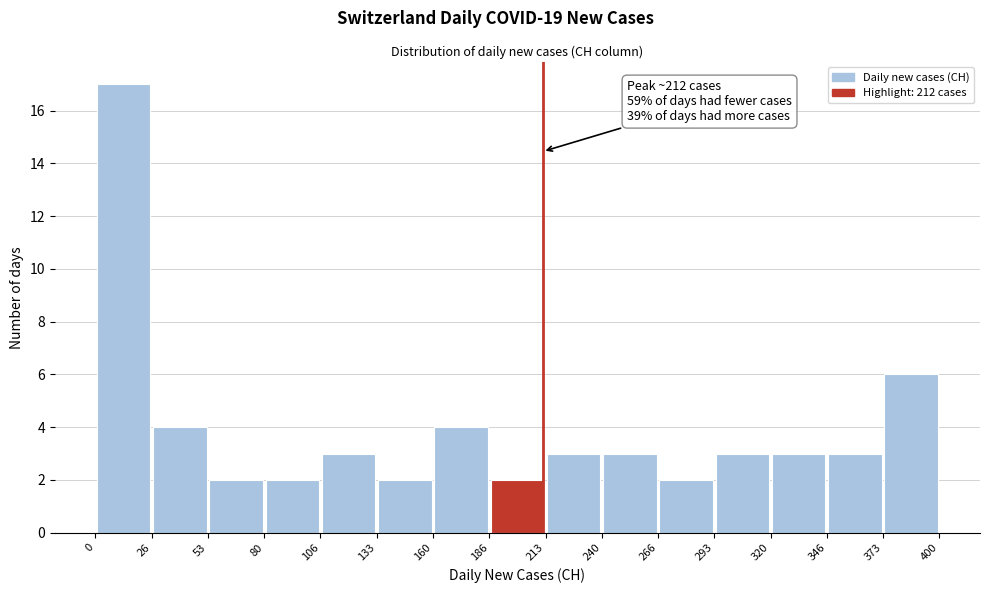

Which range on the x-axis has the tallest bar?

0 to 26